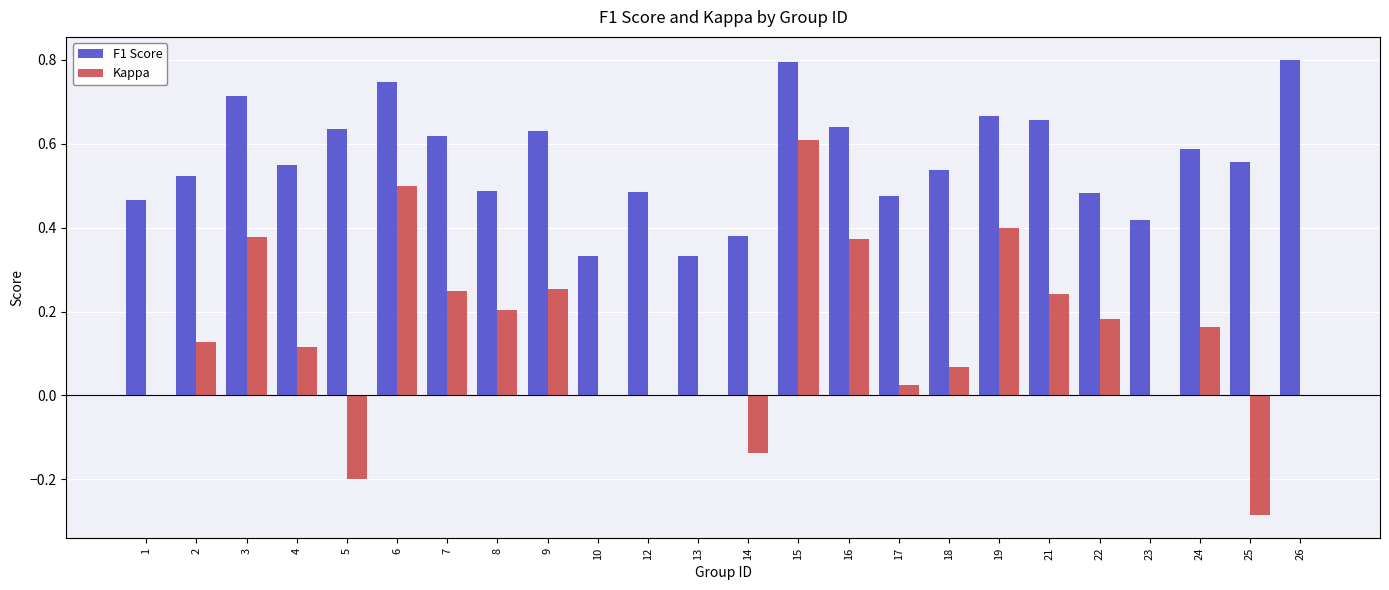

What is the highest value of the F1 Score series?

0.8